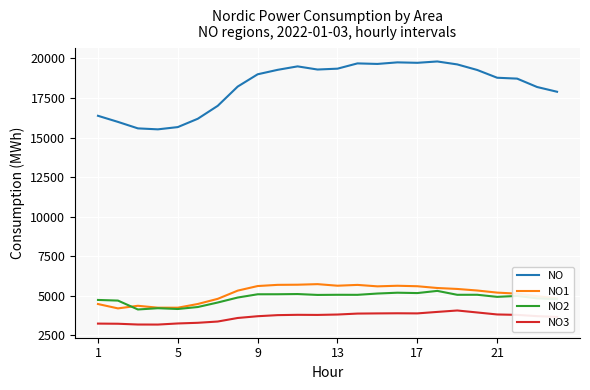

What is the lowest value of the NO2 series?

4142